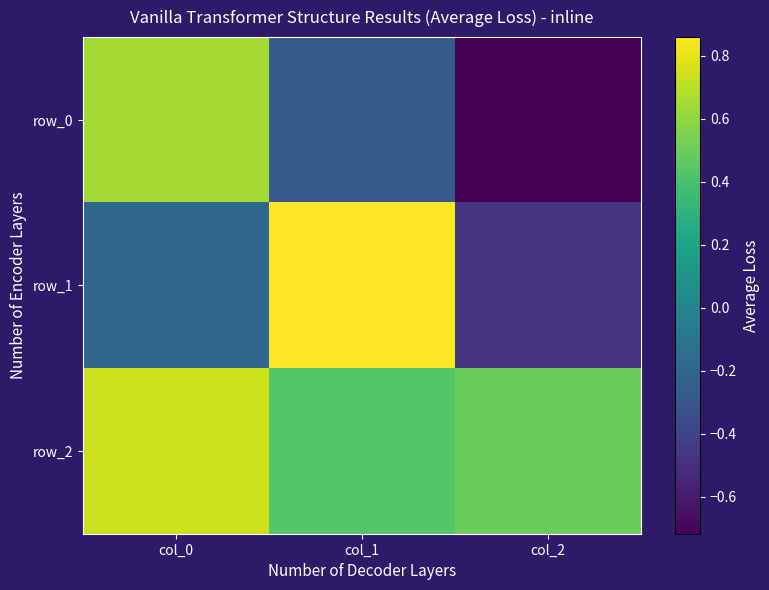

Reading left to right, list all the values displayed in this chart.

row_0: col_0=0.6	col_1=-0.3	col_2=-0.7
row_1: col_0=-0.2	col_1=0.9	col_2=-0.5
row_2: col_0=0.7	col_1=0.4	col_2=0.5